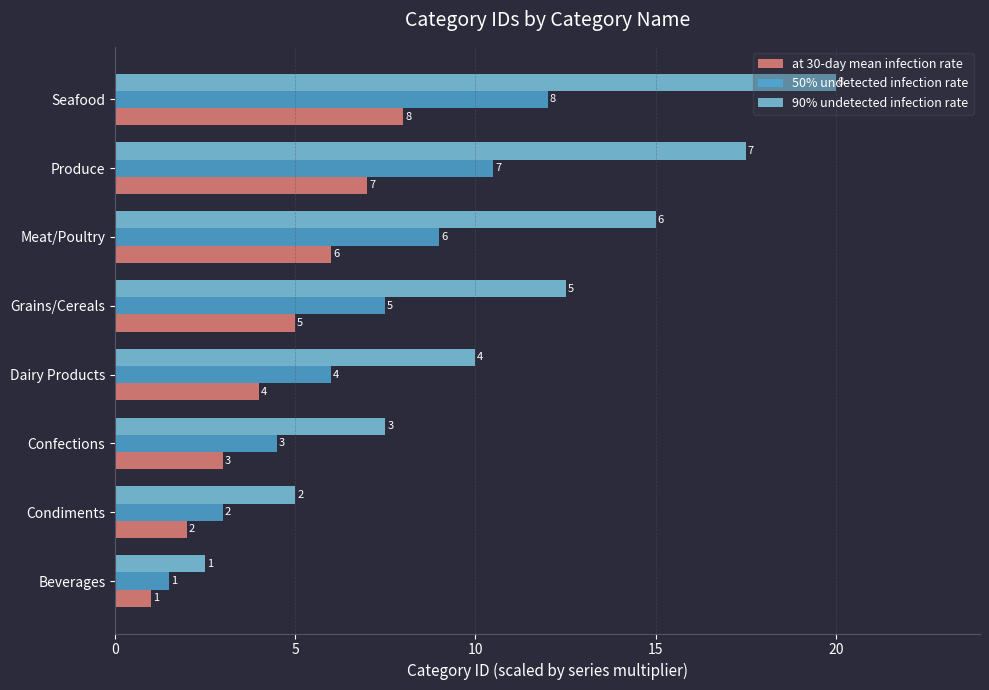

What are all the series names shown in the legend?

at 30-day mean infection rate, 50% undetected infection rate, 90% undetected infection rate